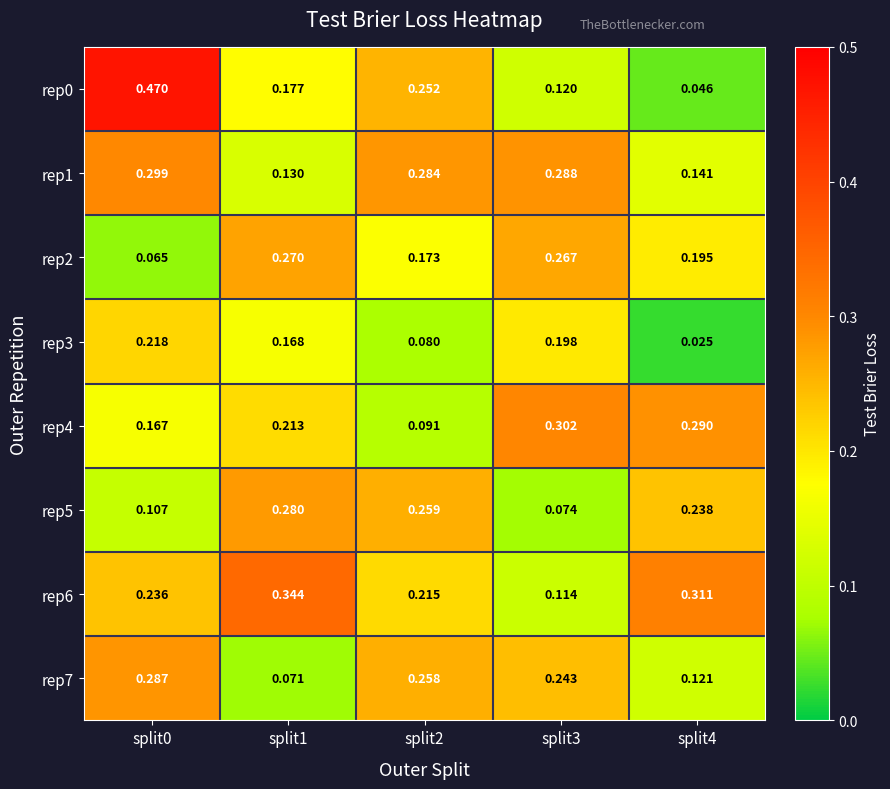

What is the greatest value displayed?

0.5